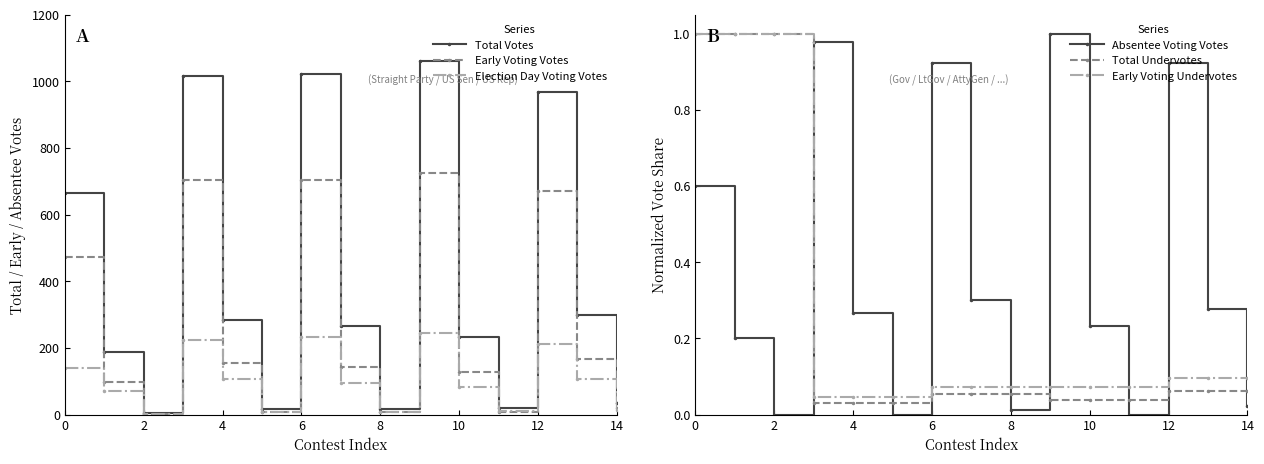

At which category does Early Voting Votes reach its first local valley?

2